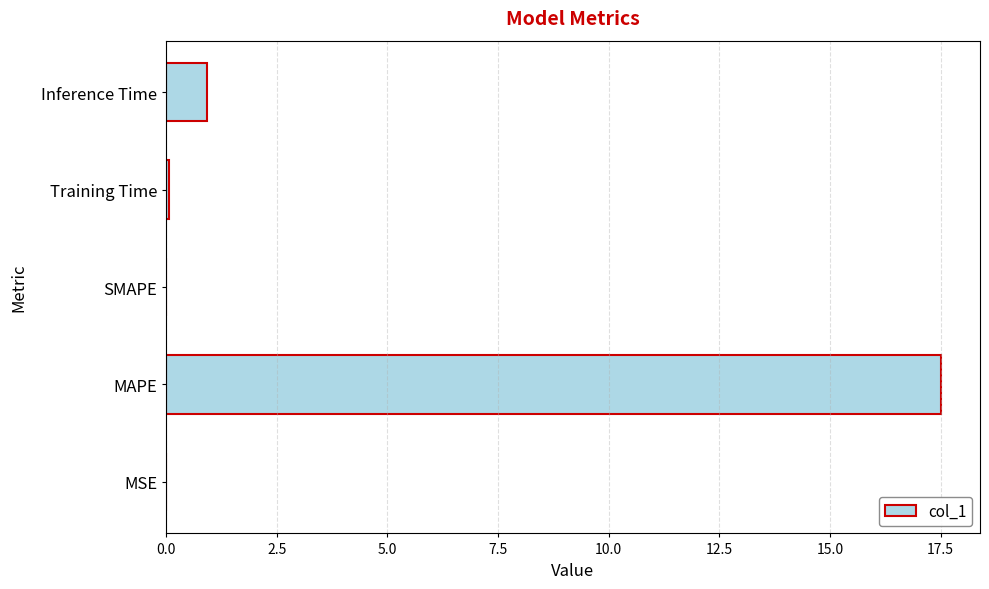

Which has a higher value, Training Time or MAPE?

MAPE